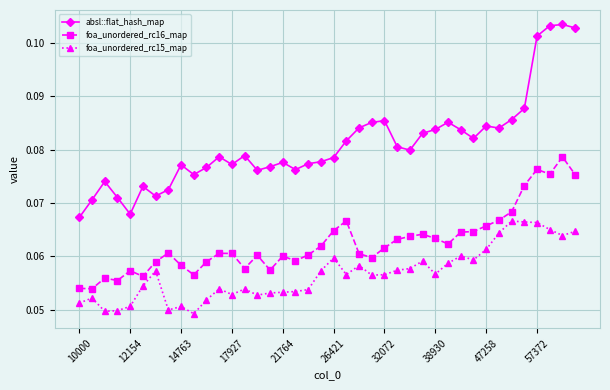

How many series are shown in this chart?

3